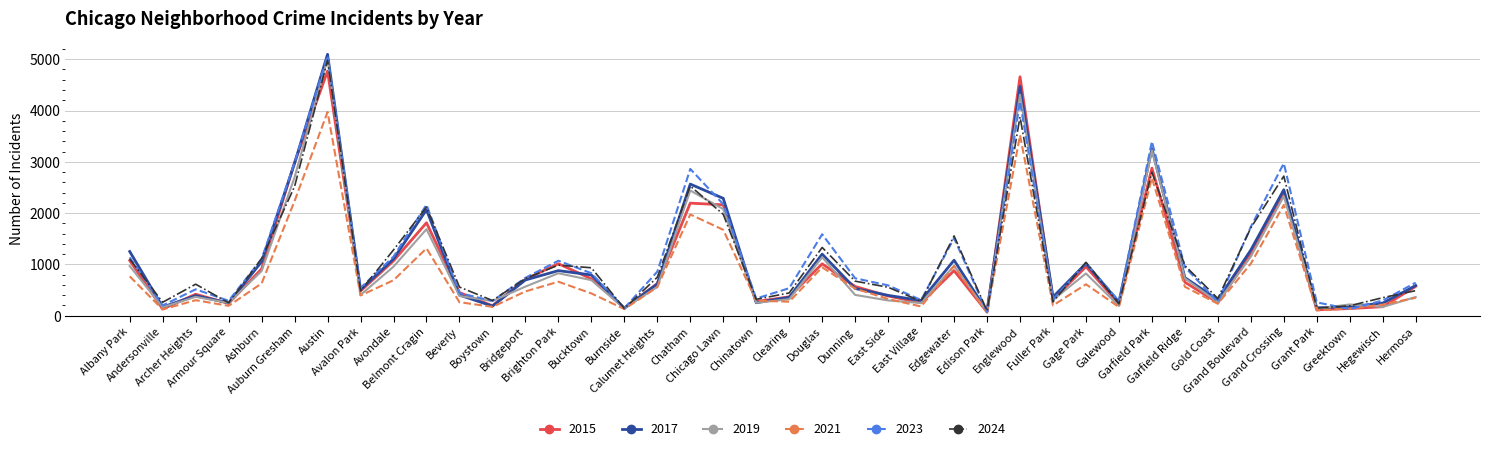

What is the maximum value shown in the chart?

5096